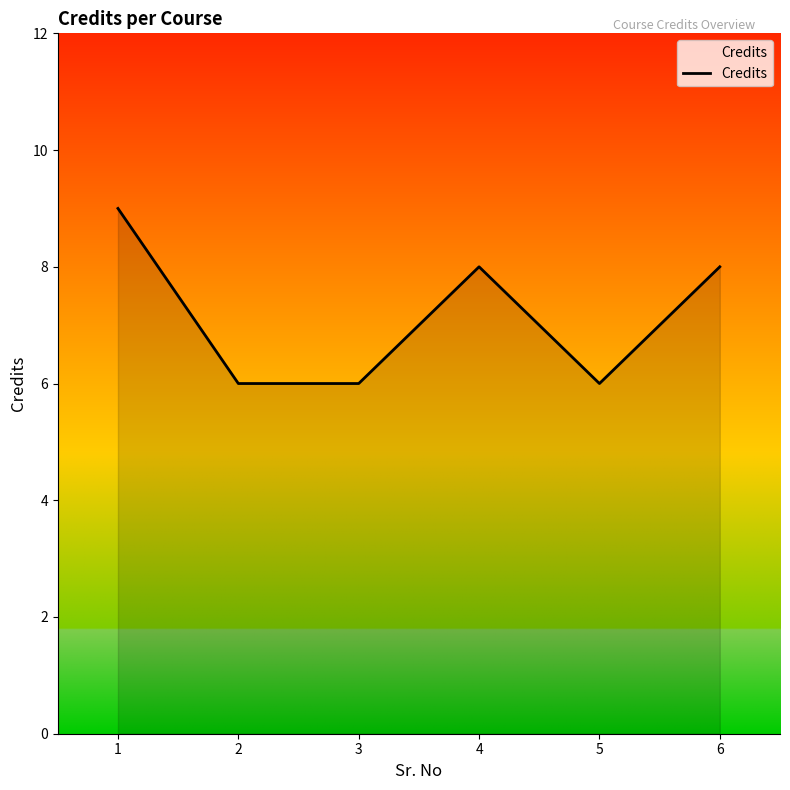

Does the chart have visible grid lines?

No